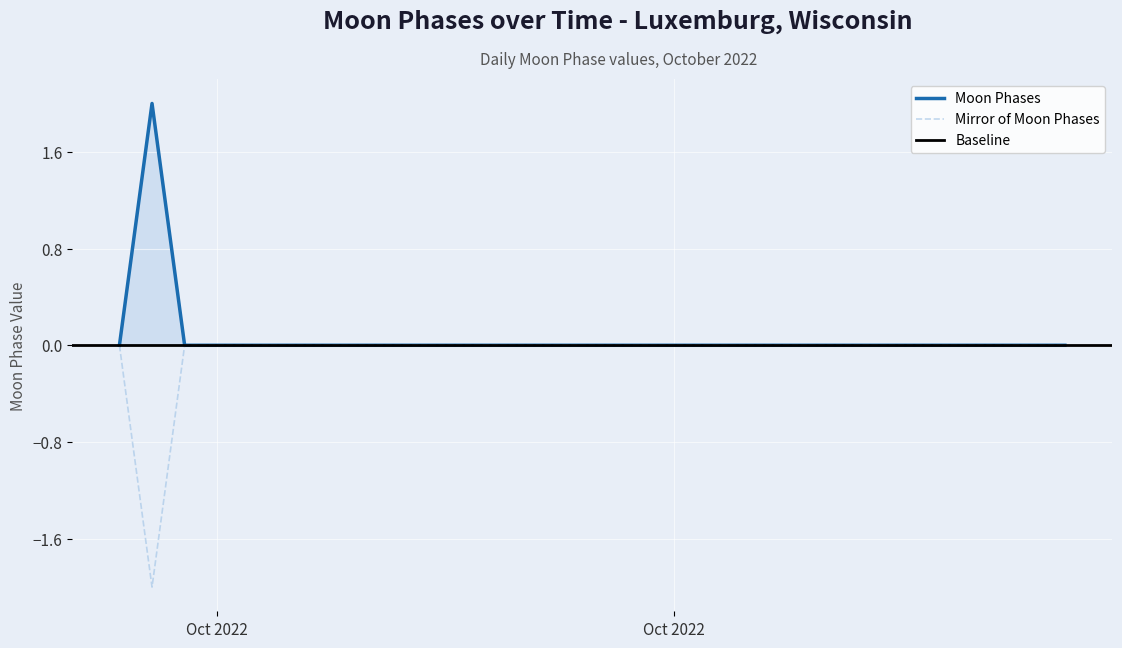

Count the number of values greater than 0.

1